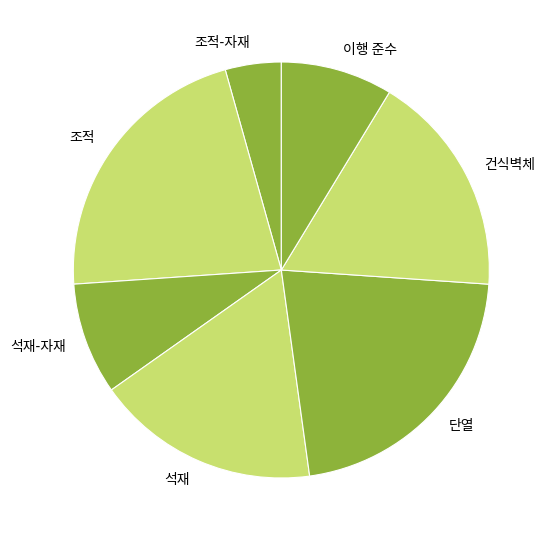

Combined, do 석재-자재 and 이행 준수 account for over 50%?

No